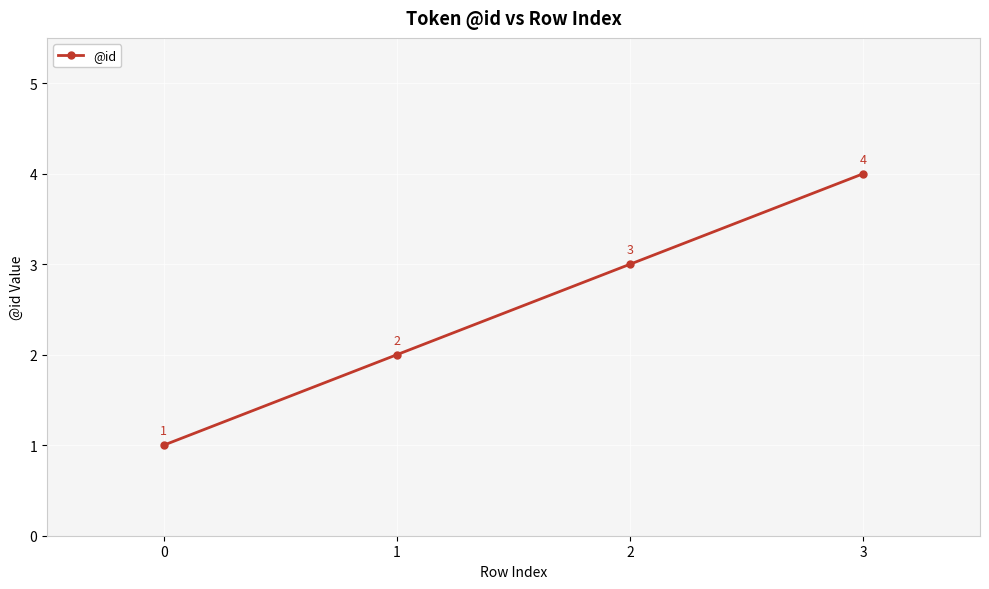

How many categories are shown in the chart?

4